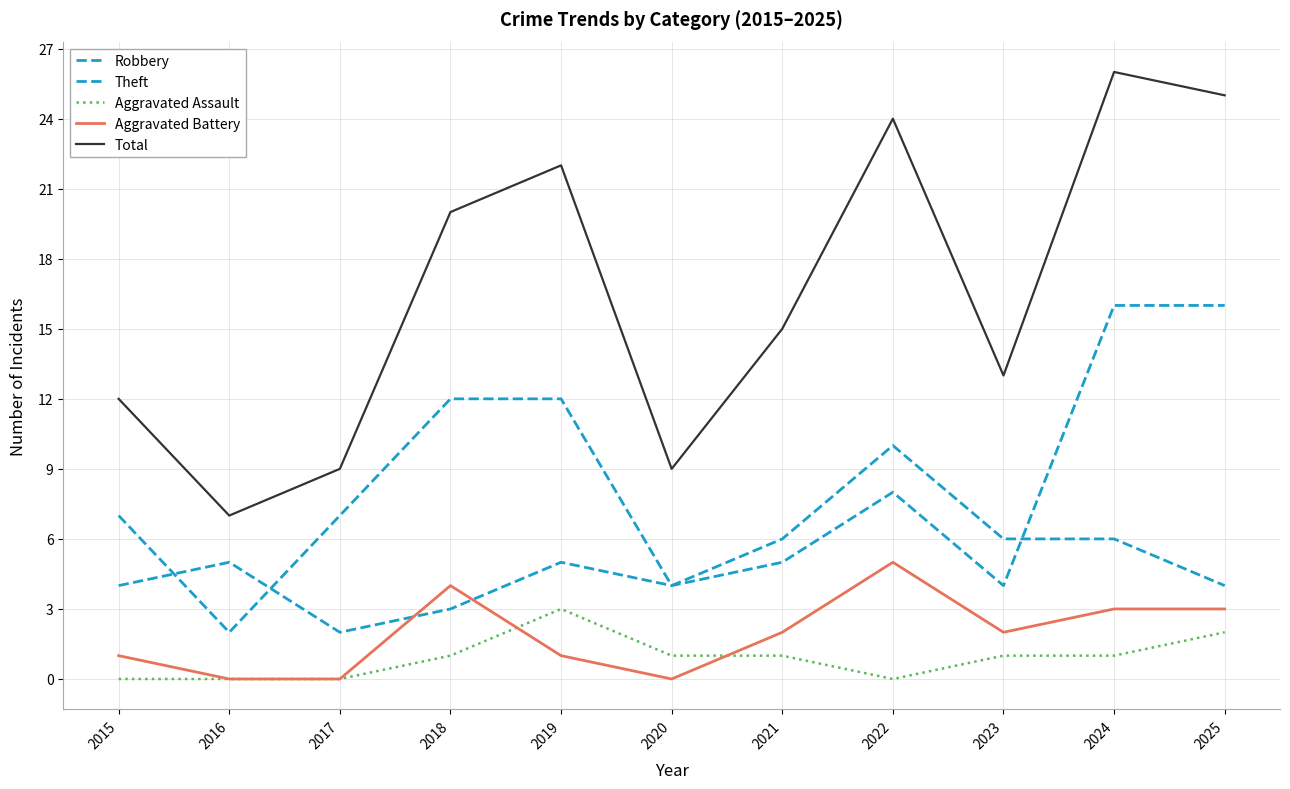

At which category does Aggravated Battery reach its first local peak?

2018